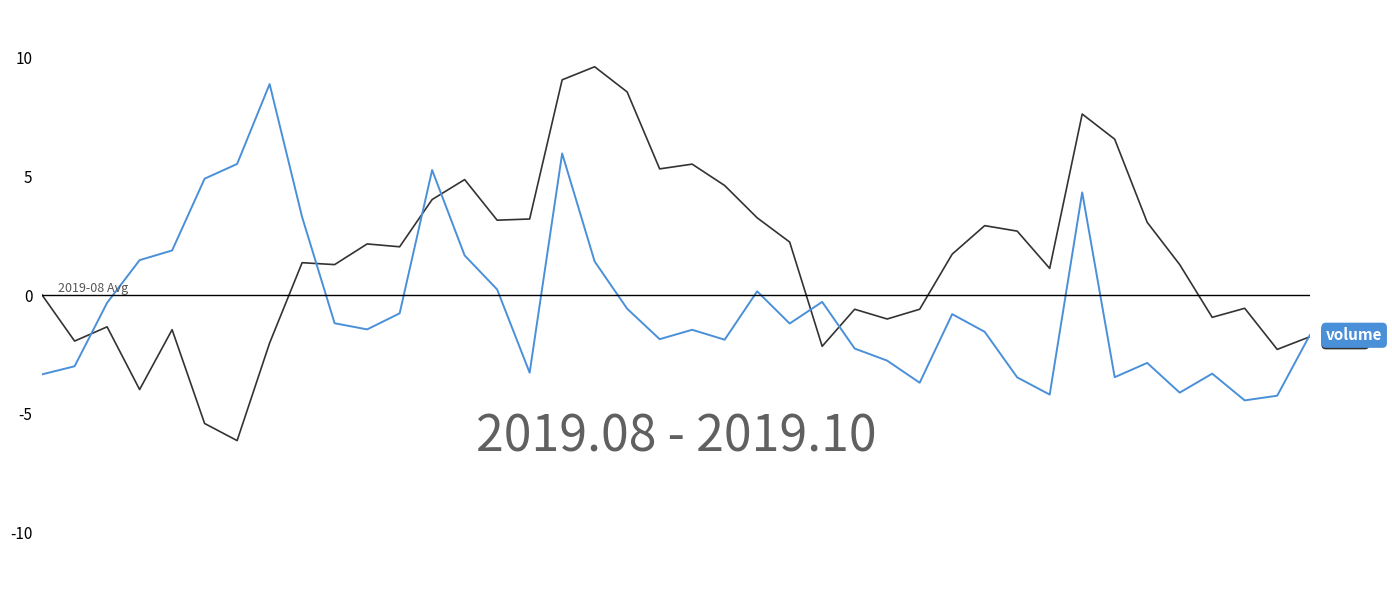

What is the smallest value displayed?

-6.1